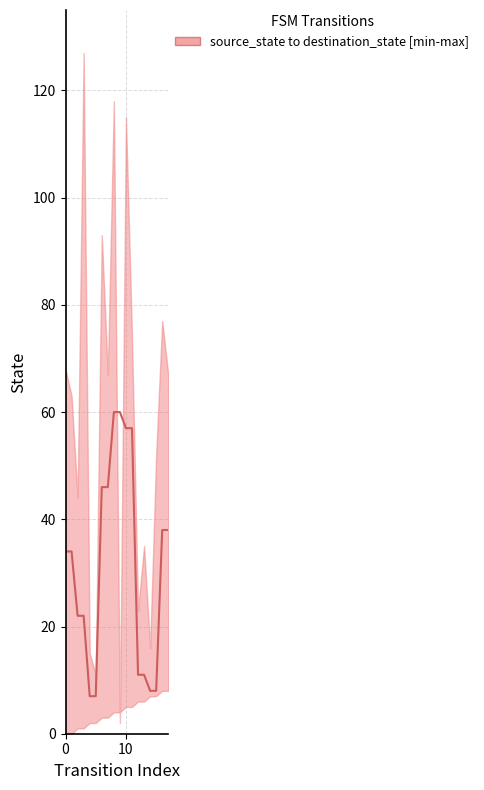

Does the chart have visible grid lines?

Yes